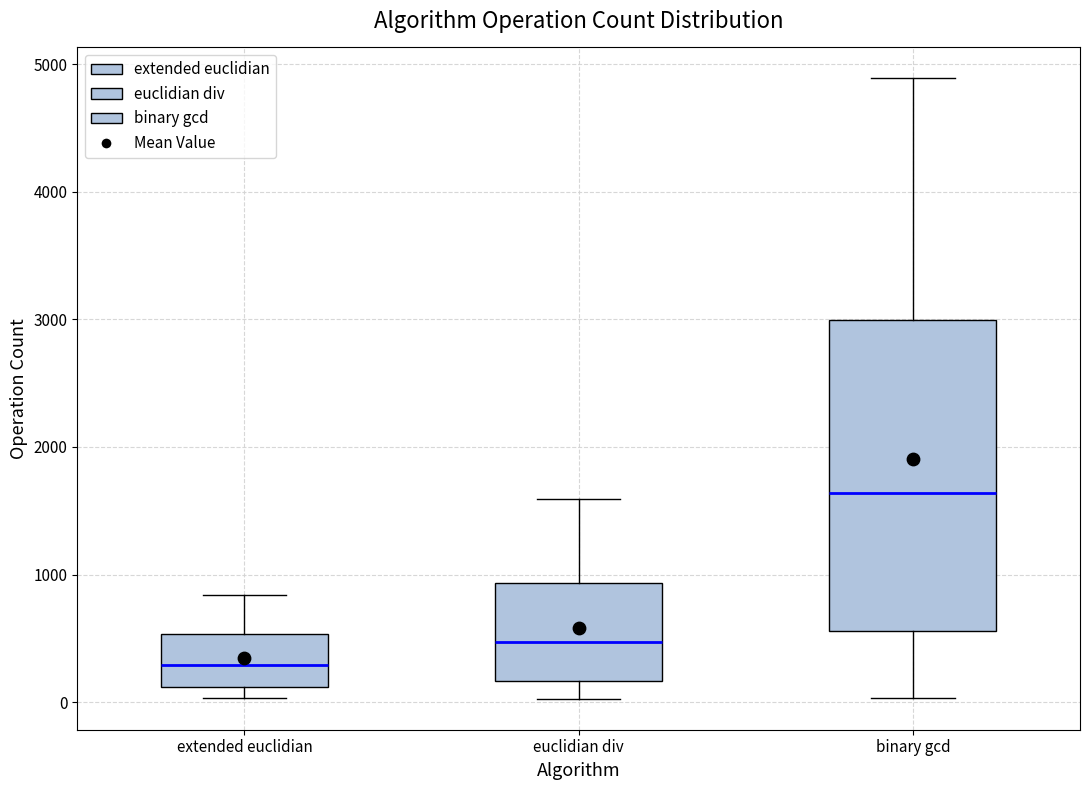

Which box is the tallest, from its lower edge to its upper edge?

binary gcd